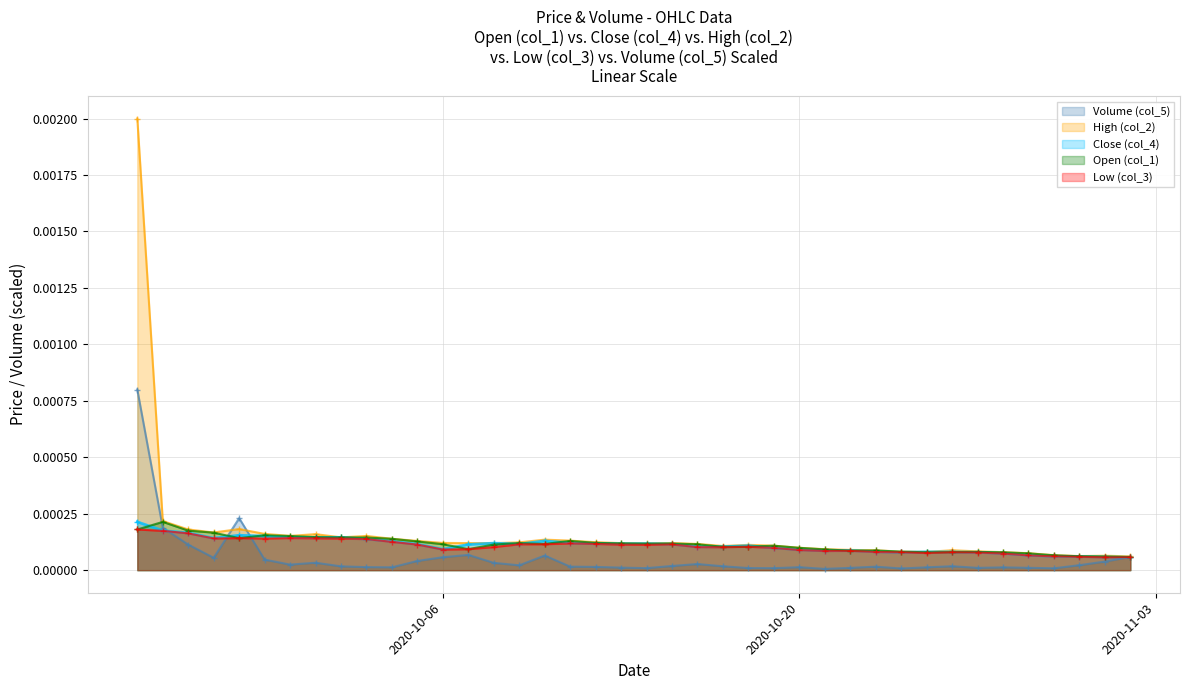

How many lines are shown in the chart?

5